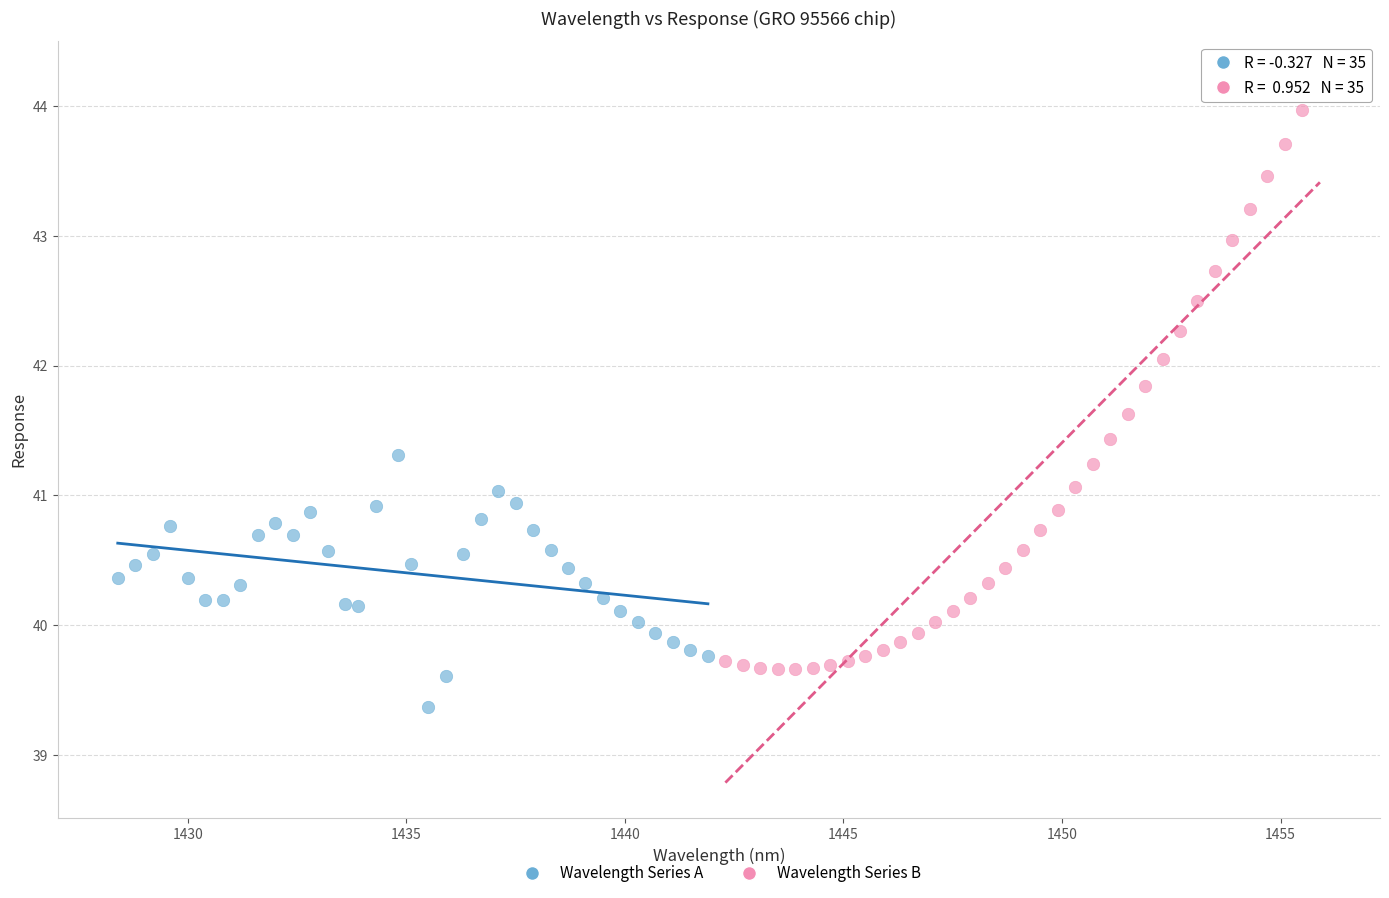

Which series contains the highest Y value?

Wavelength Series B